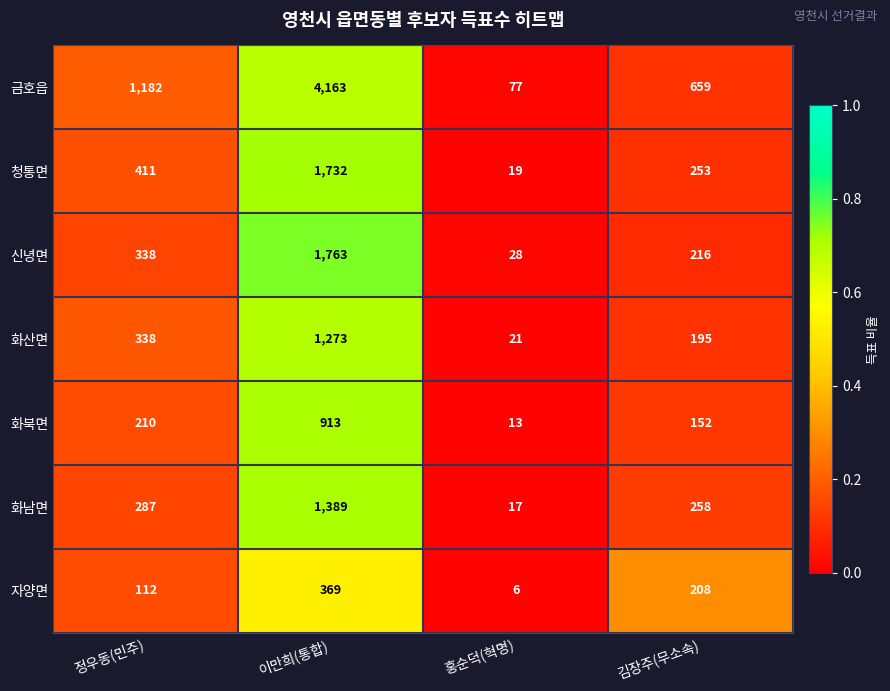

How many 화산면 values are between 195 and 1273?

3